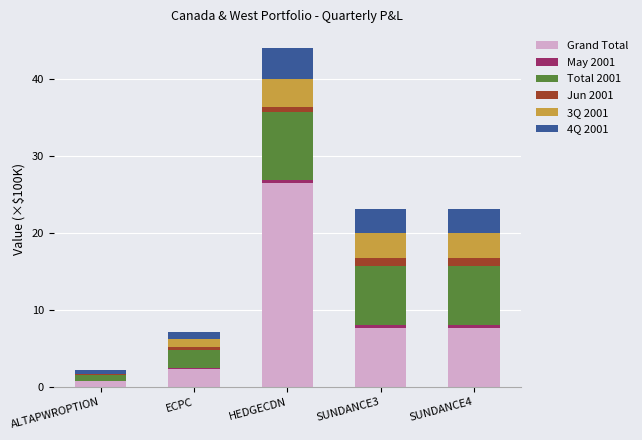

Which category has the highest value in the Grand Total series?

HEDGECDN